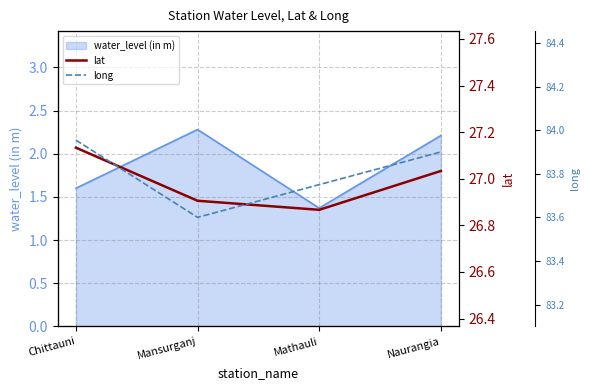

At which label is long closest to 83?

Mansurganj